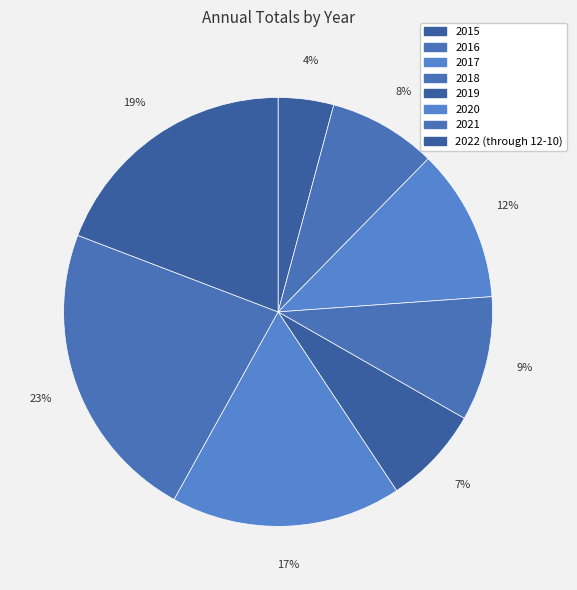

What is the ratio of the value at 2019 to the value at 2020?

0.4